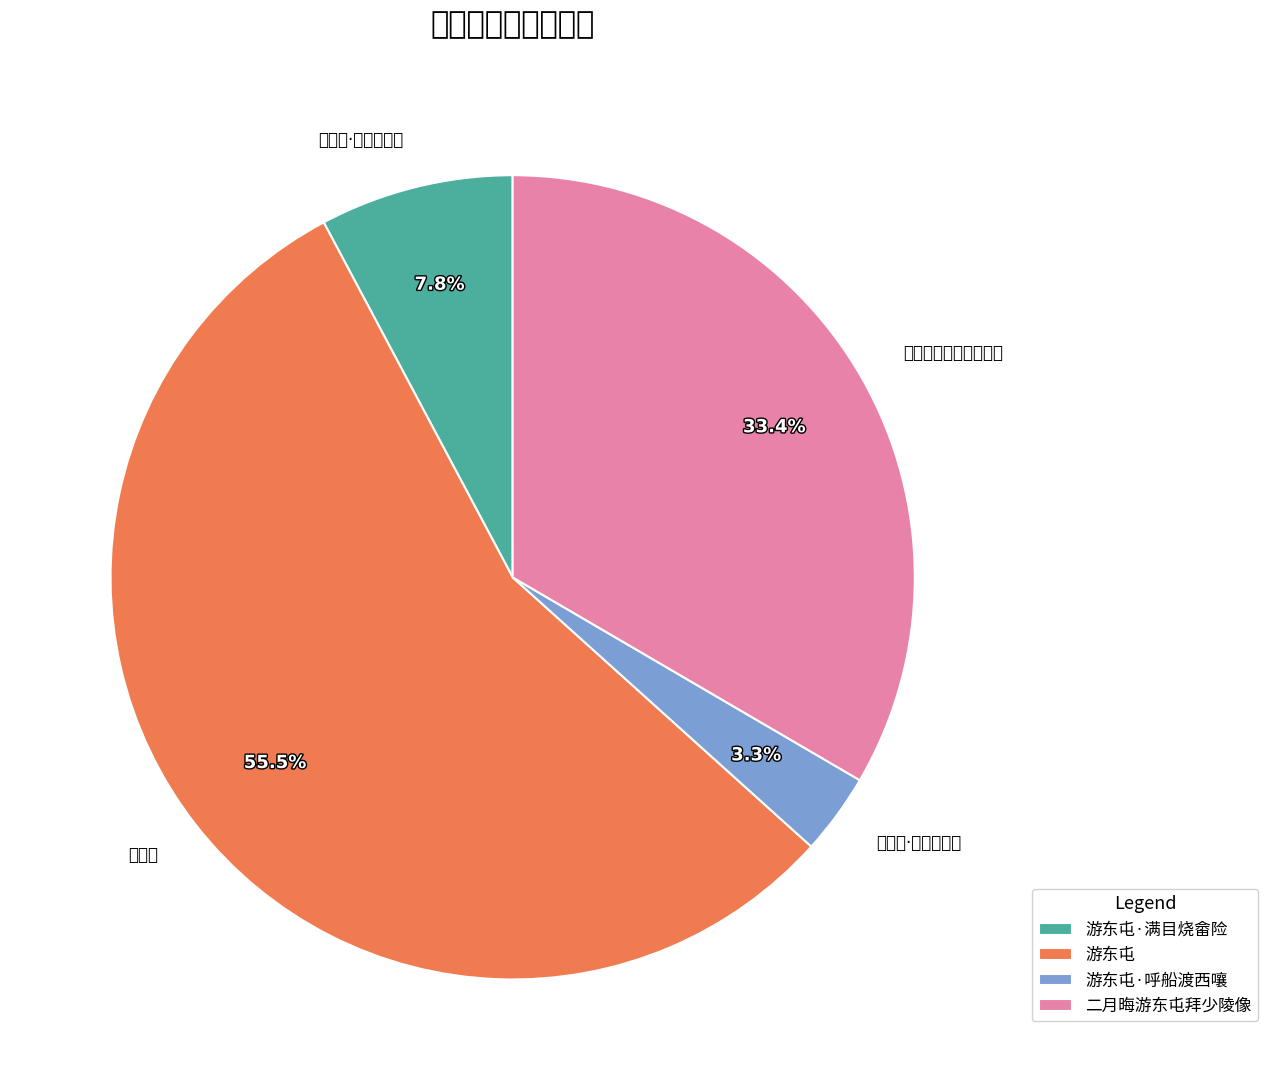

How much of the chart is everything except 二月晦游东屯拜少陵像?

66.6%